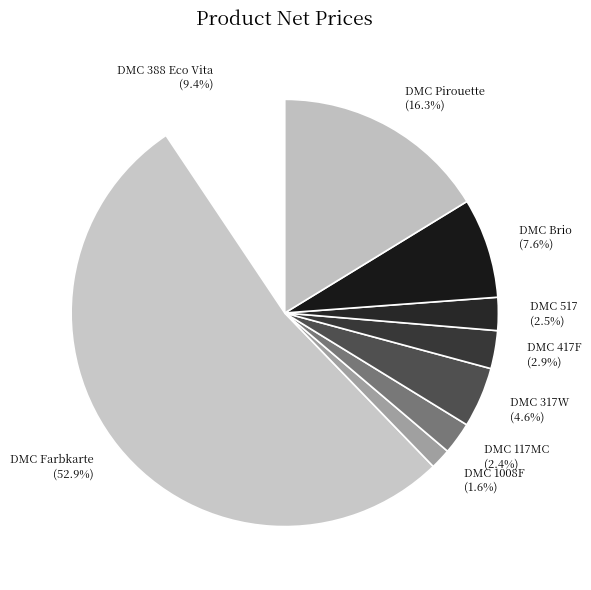

What percentage is NOT represented by DMC 517?

97.5%